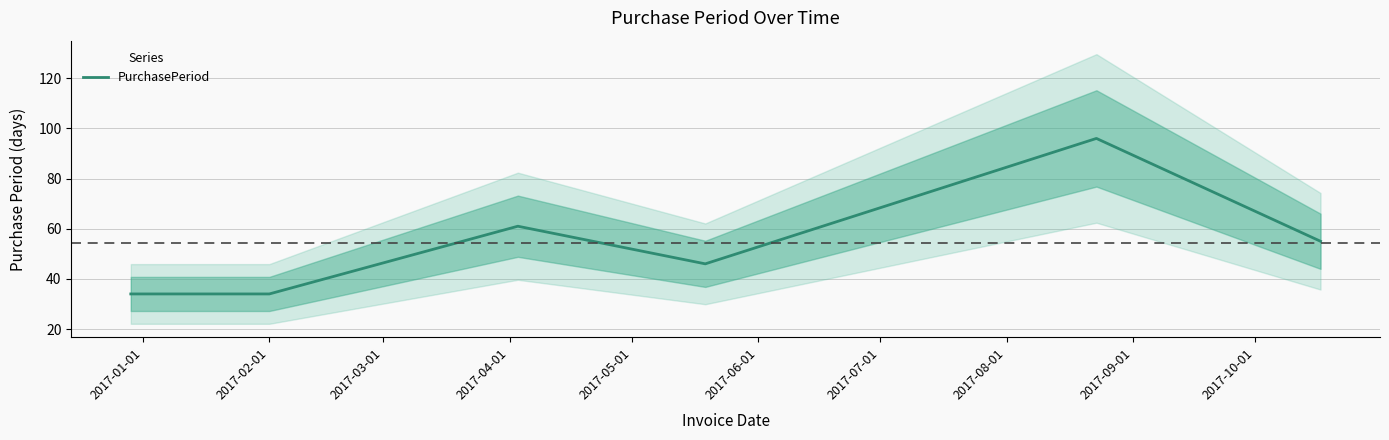

What is the minimum value for PurchasePeriod?

34